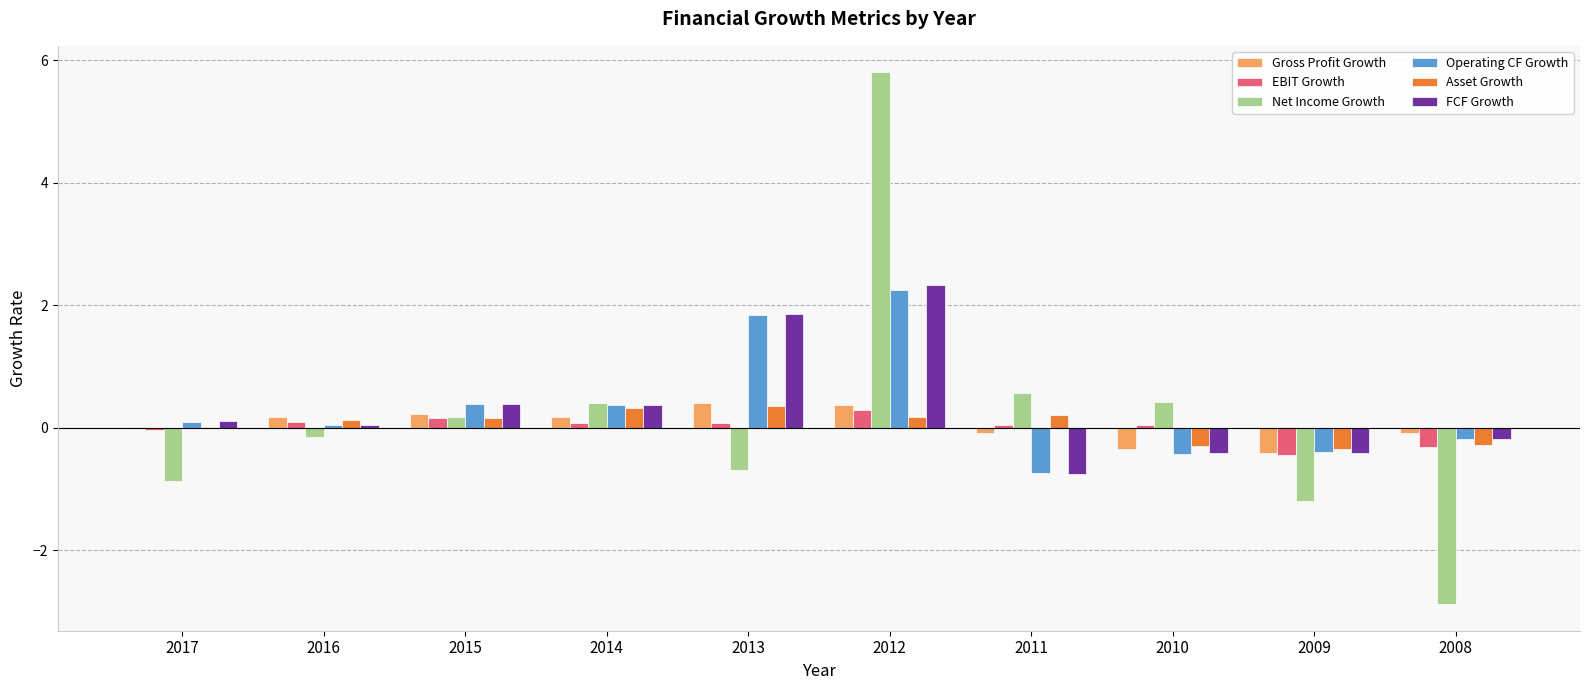

Does the chart contain stacked bars?

No